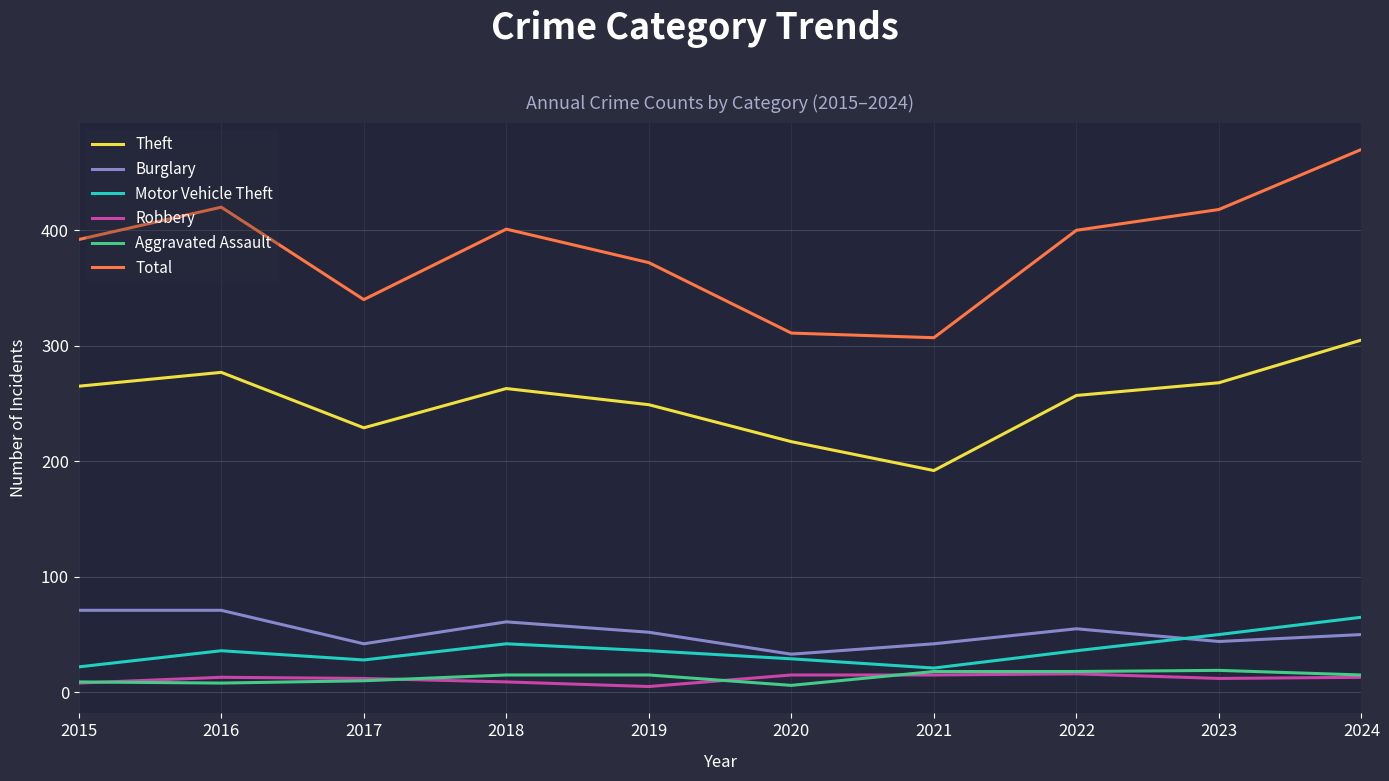

How many values in the Motor Vehicle Theft series are below 36?

4